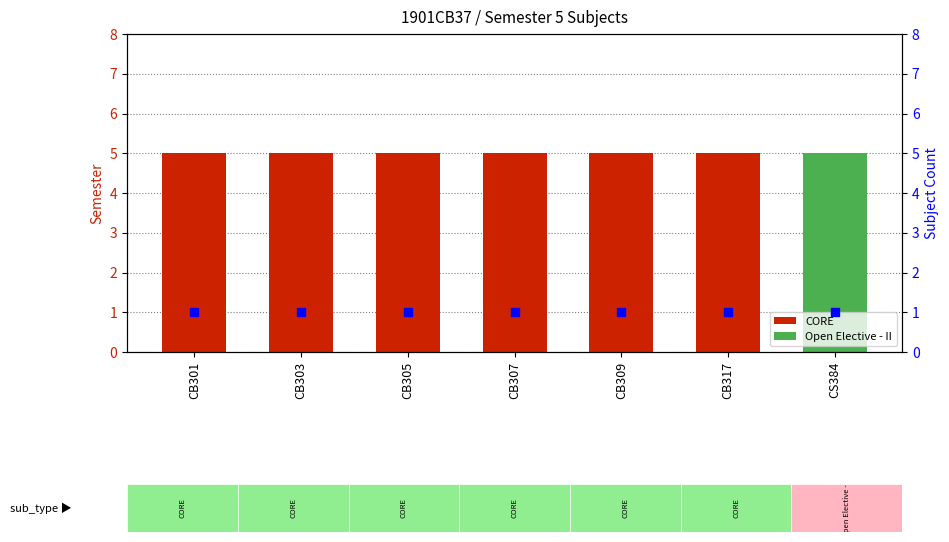

Which series reaches the maximum Y coordinate?

register_sem